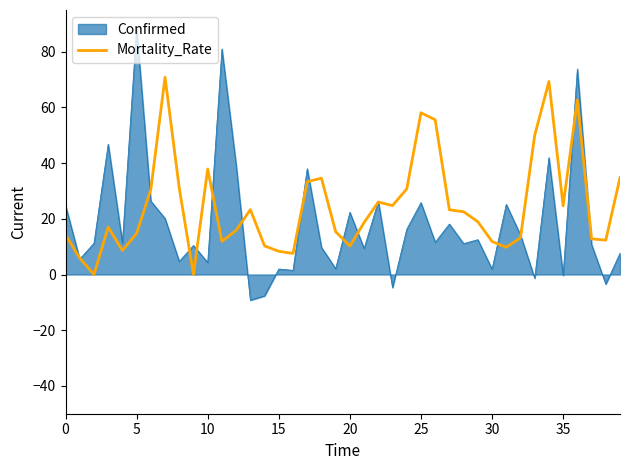

Rank the series by their maximum value, from highest to lowest.

Confirmed, Mortality_Rate